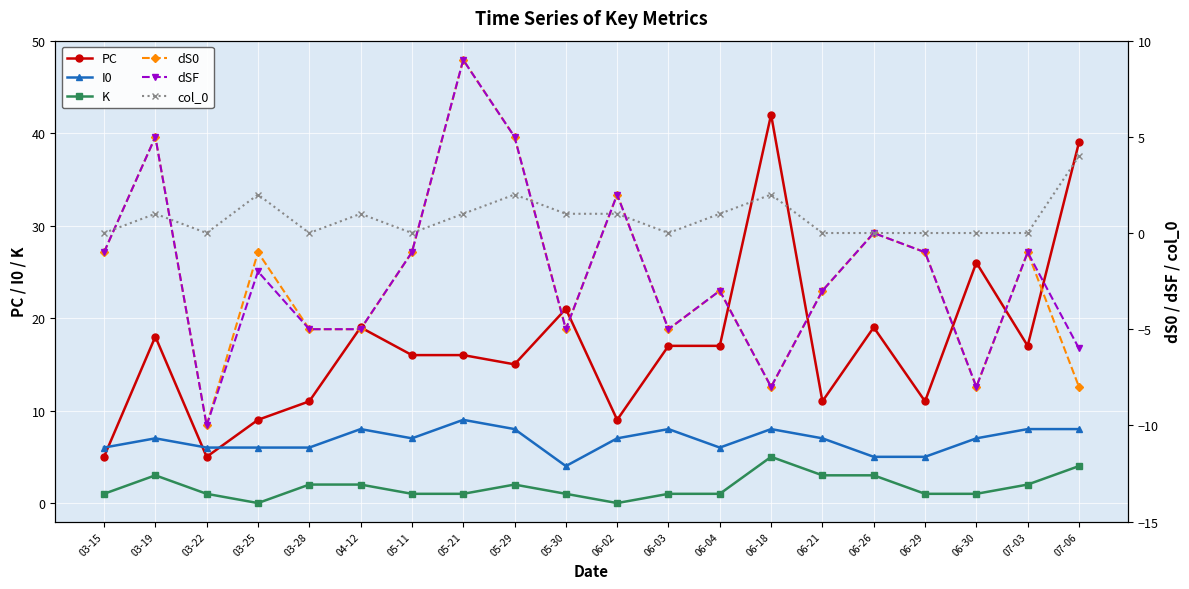

At which category does the chart reach its peak across all series?

06-18